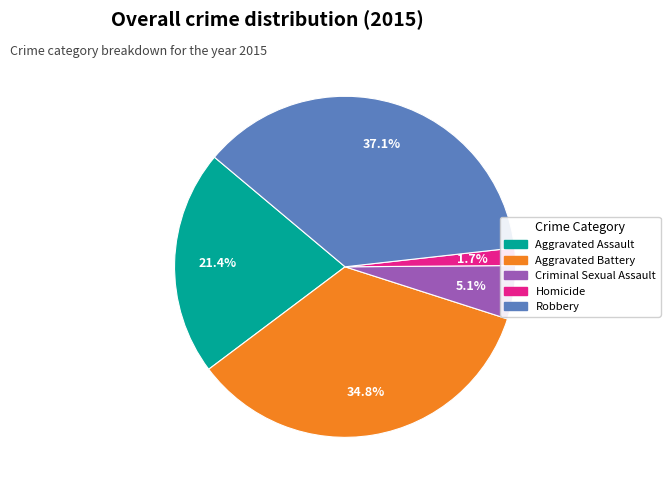

What is the total percentage of Criminal Sexual Assault and Robbery?

42.2%